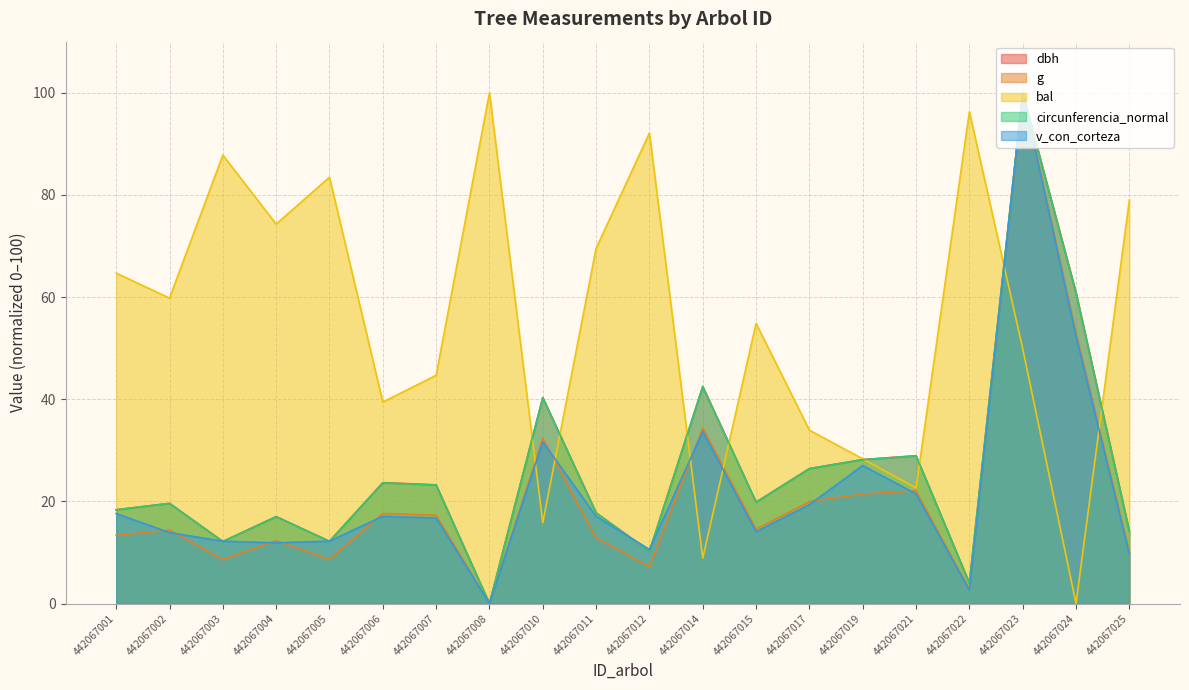

How many distinct data groups are displayed?

5